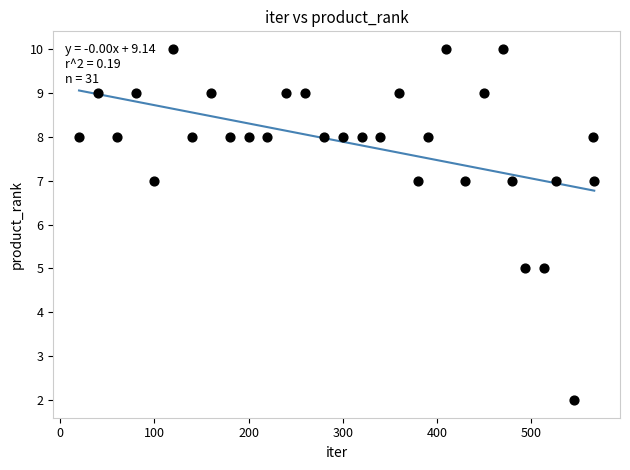

What is the range of Y values (max minus min)?

8